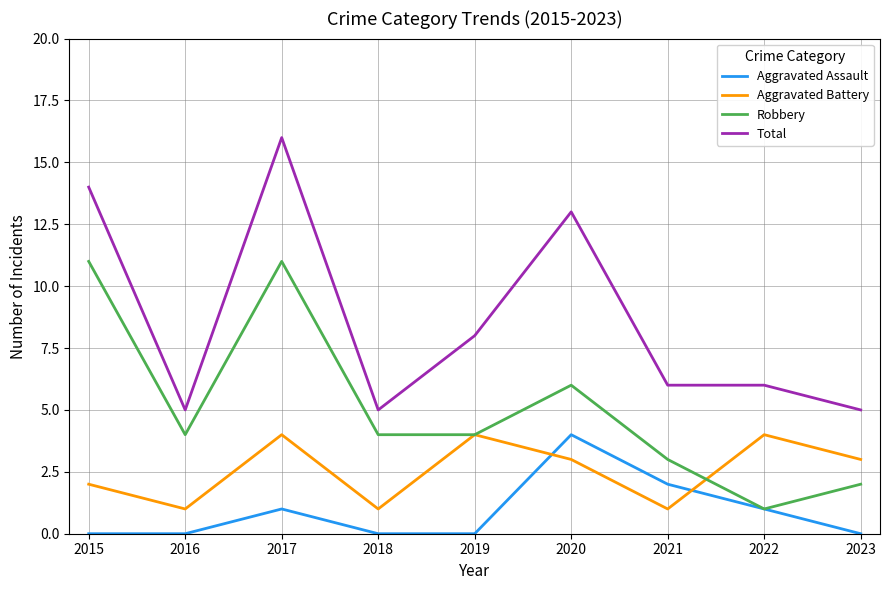

At which category does Robbery reach its first local valley?

2016